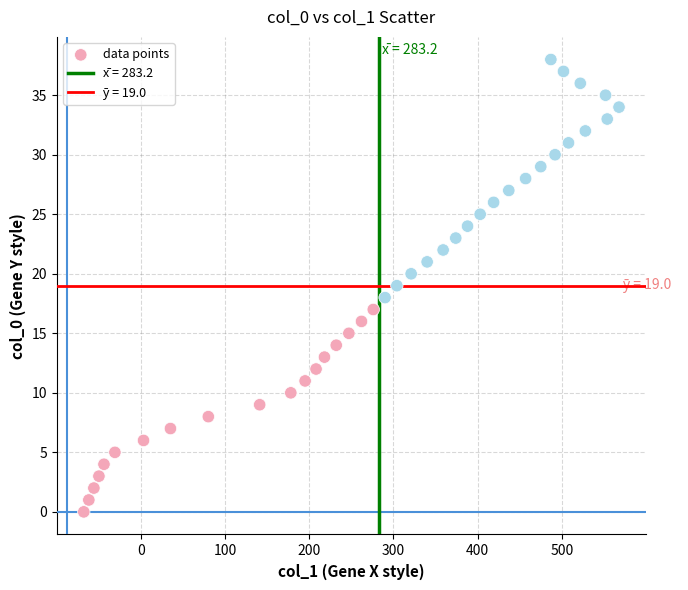

What is the range of Y values (max minus min)?

38